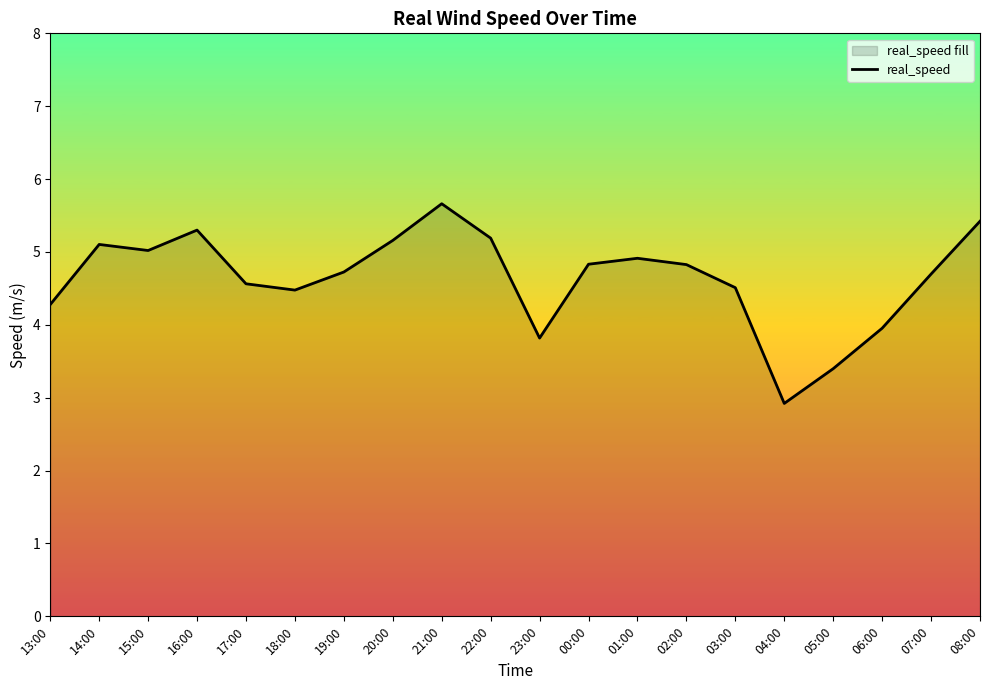

The value at 23:00 is 3.8. True or false?

True